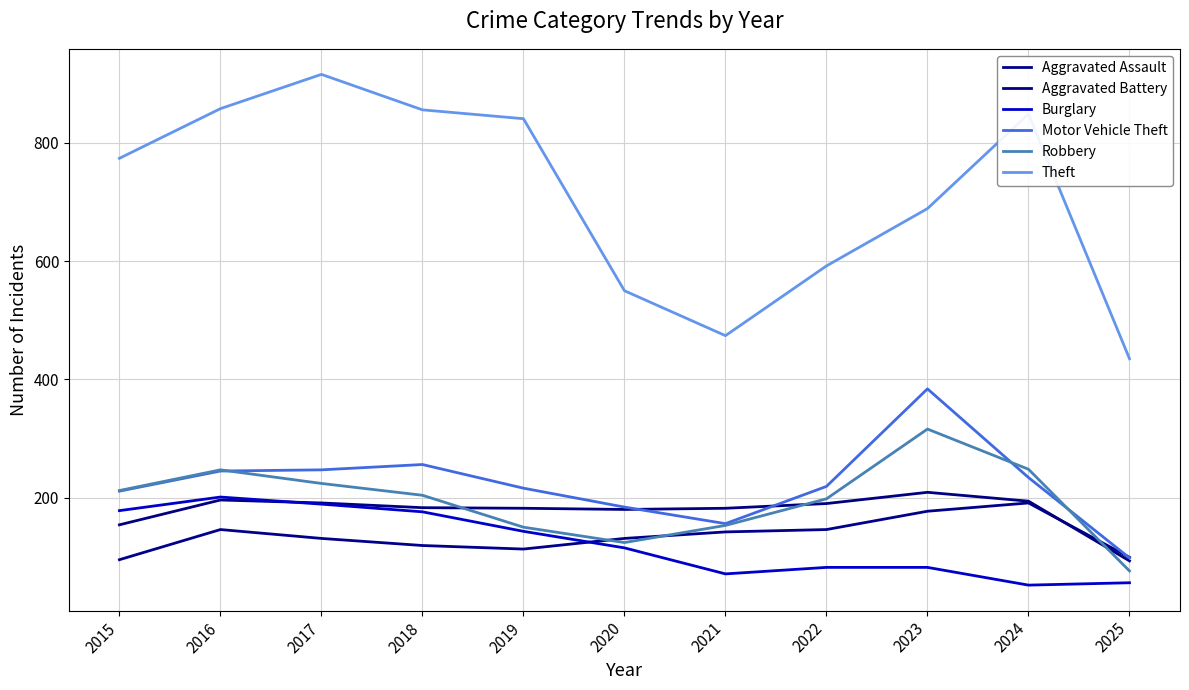

Is this an area chart (filled region under the line)?

No